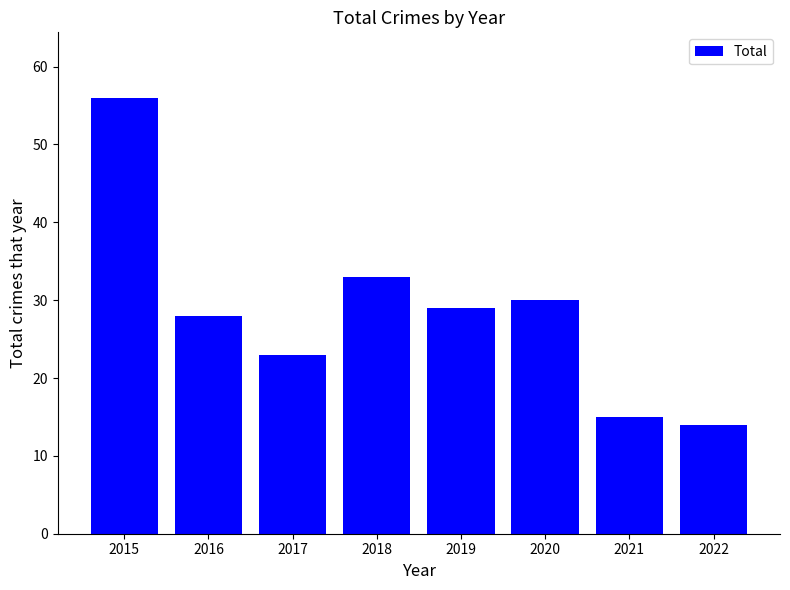

The chart shows a value of 18 at 2015. True or false?

False